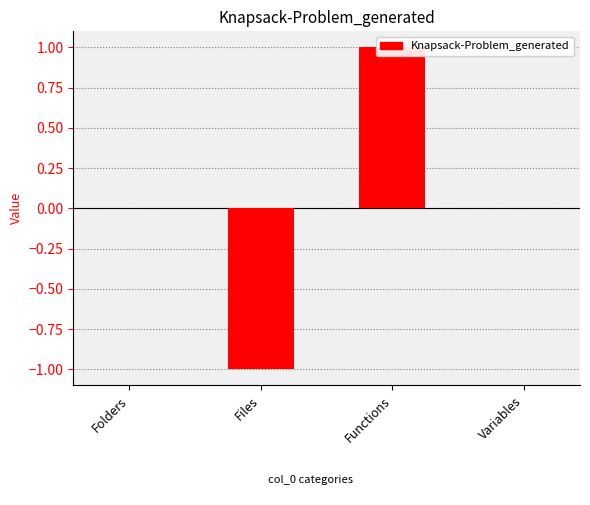

Which has a higher value, Folders or Variables?

Folders